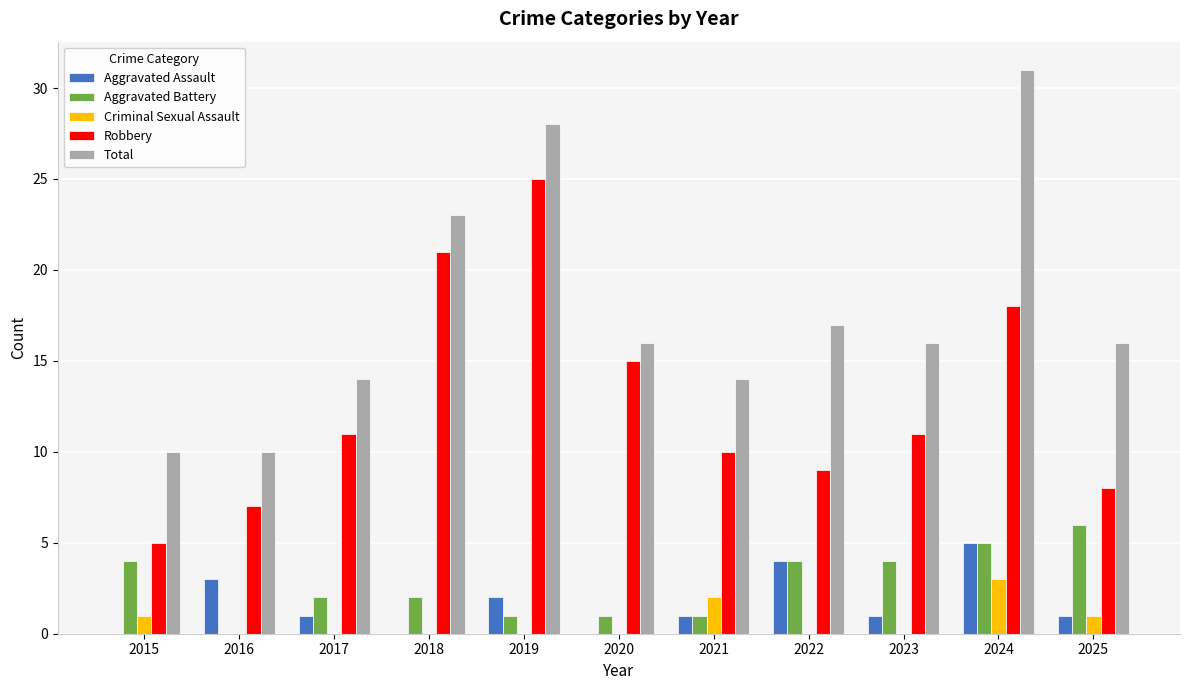

Reading left to right, list all the values displayed in this chart.

Aggravated Assault: 0	3	1	0	2	0	1	4	1	5	1
Aggravated Battery: 4	0	2	2	1	1	1	4	4	5	6
Criminal Sexual Assault: 1	0	0	0	0	0	2	0	0	3	1
Robbery: 5	7	11	21	25	15	10	9	11	18	8
Total: 10	10	14	23	28	16	14	17	16	31	16